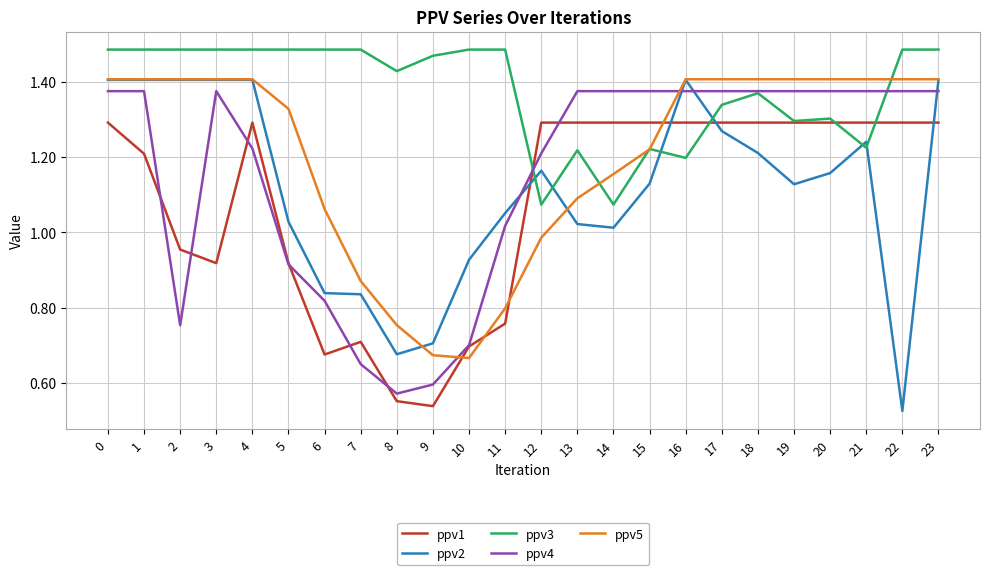

Count the number of data series in this chart.

5